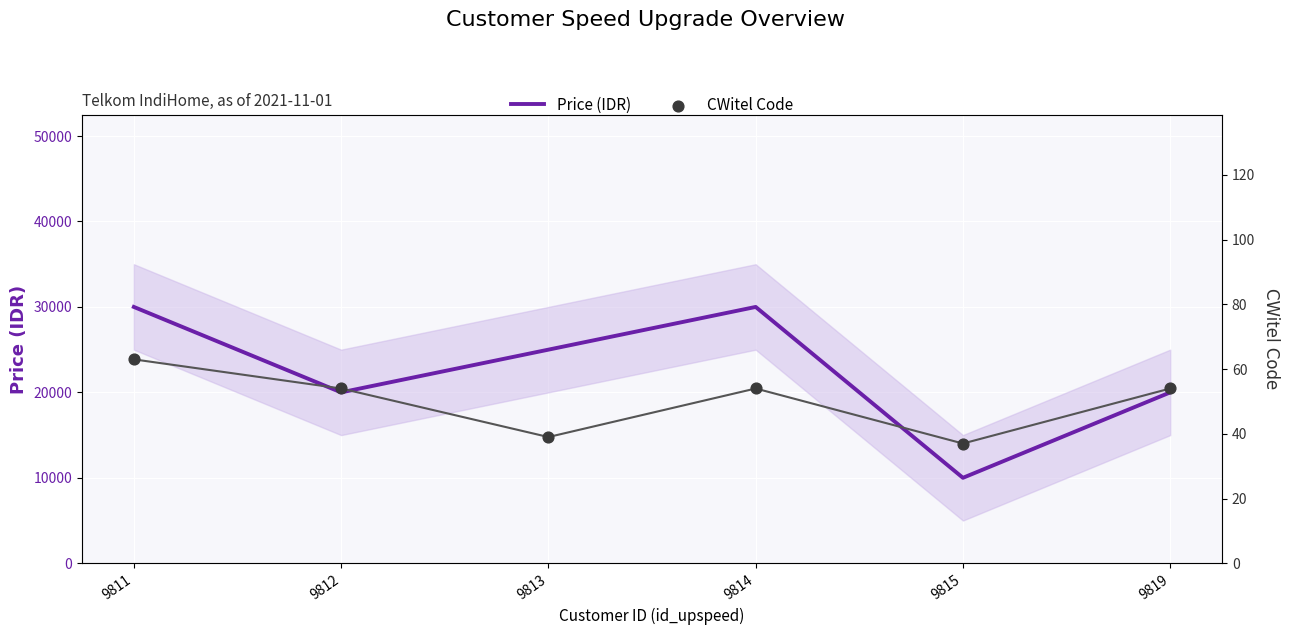

Which series has the widest spread of Y values?

Price (IDR)